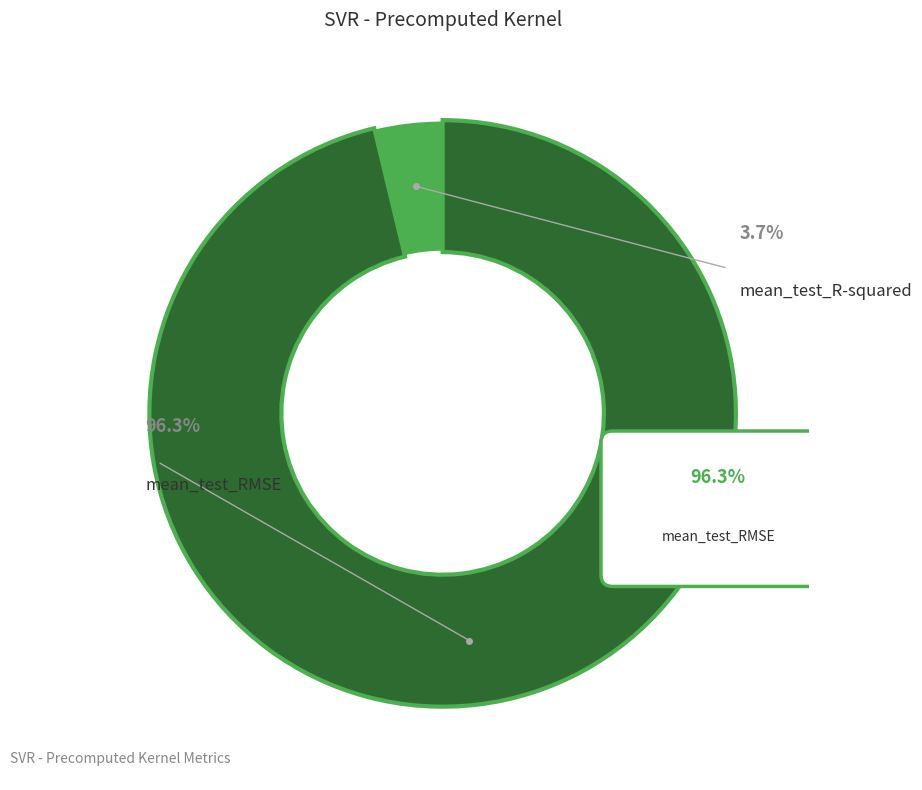

How many slices are in this pie chart?

2